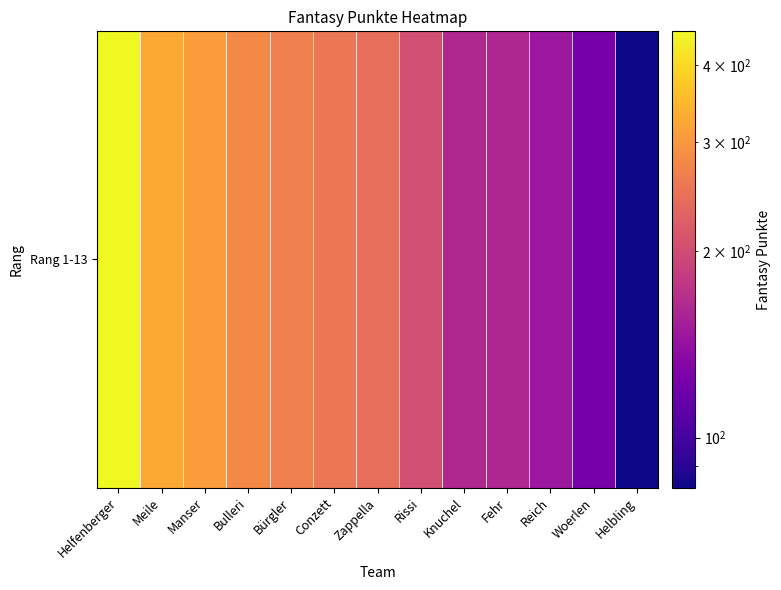

Rank the categories by value from highest to lowest.

Helfenberger, Meile, Manser, Bulleri, Bürgler, Conzett, Zappella, Rissi, Knuchel, Fehr, Reich, Woerlen, Helbling